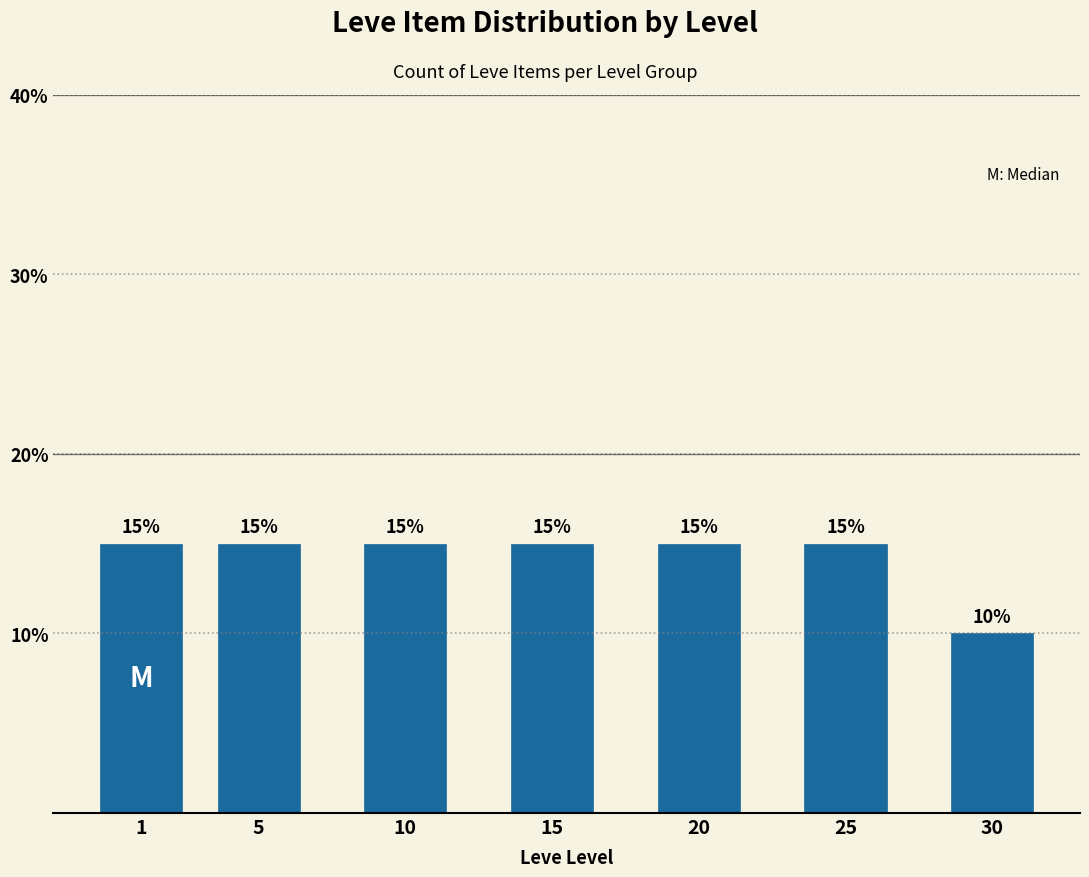

Reading left to right, extract all data points from this chart.

15	15	15	15	15	15	10